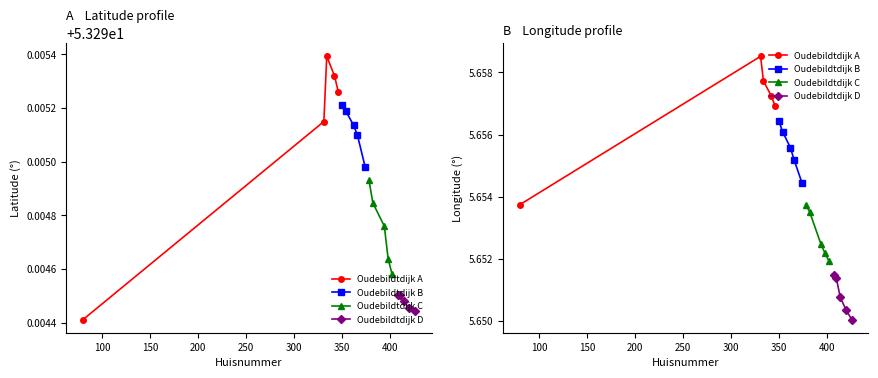

What value does the Oudebildtdijk A series have at 200?

5.7